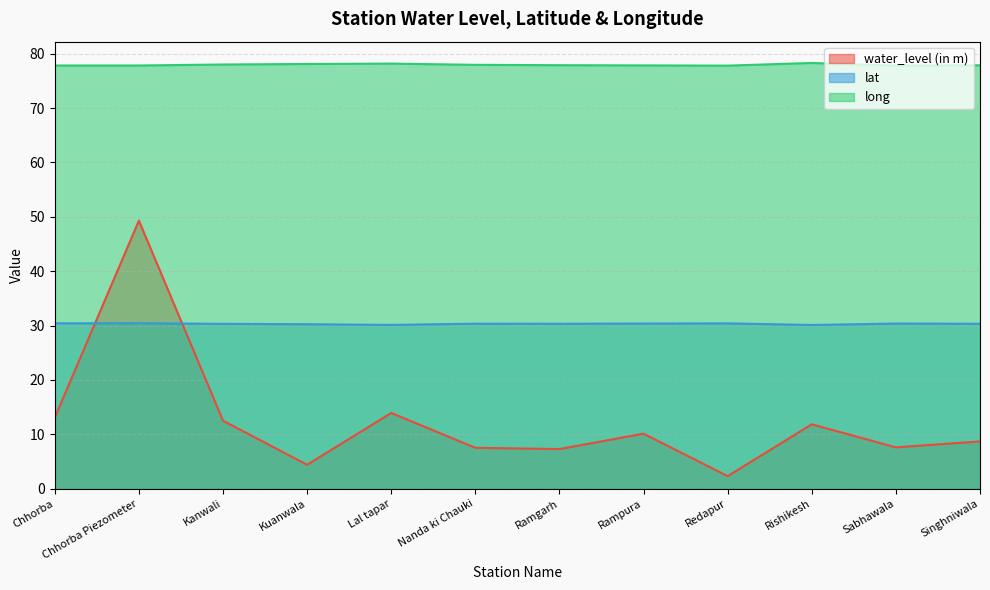

Rank the categories by long value from lowest to highest.

Sabhawala, Redapur, Chhorba, Chhorba Piezometer, Rampura, Singhniwala, Ramgarh, Nanda ki Chauki, Kanwali, Kuanwala, Lal tapar, Rishikesh